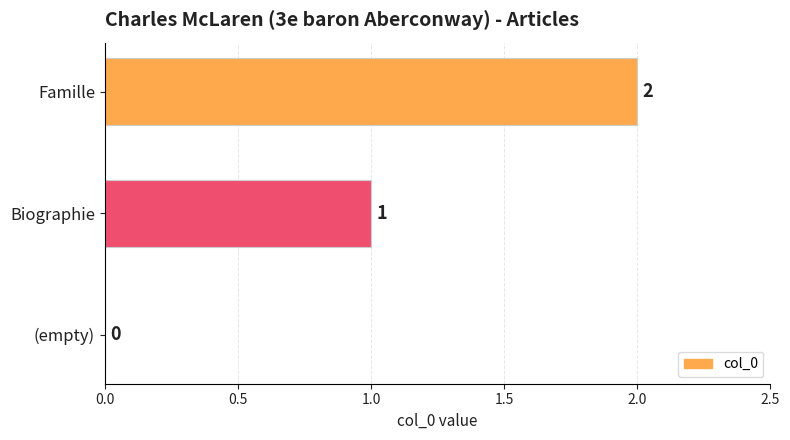

True or false: the data shows 1 at (empty).

False